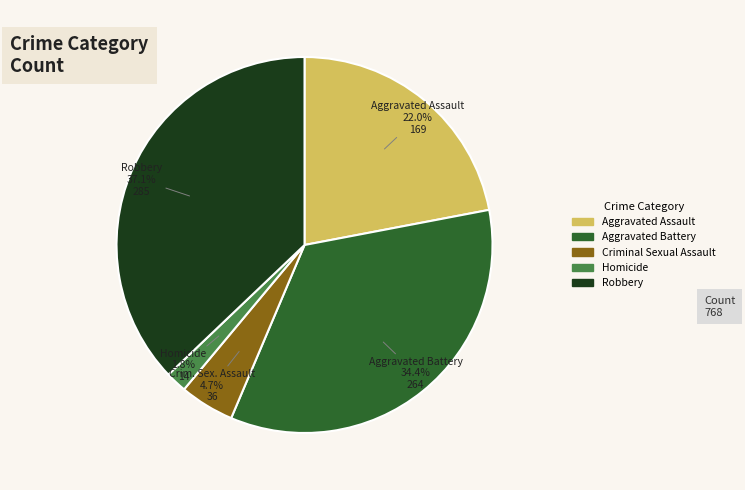

How many slices are in this pie chart?

5